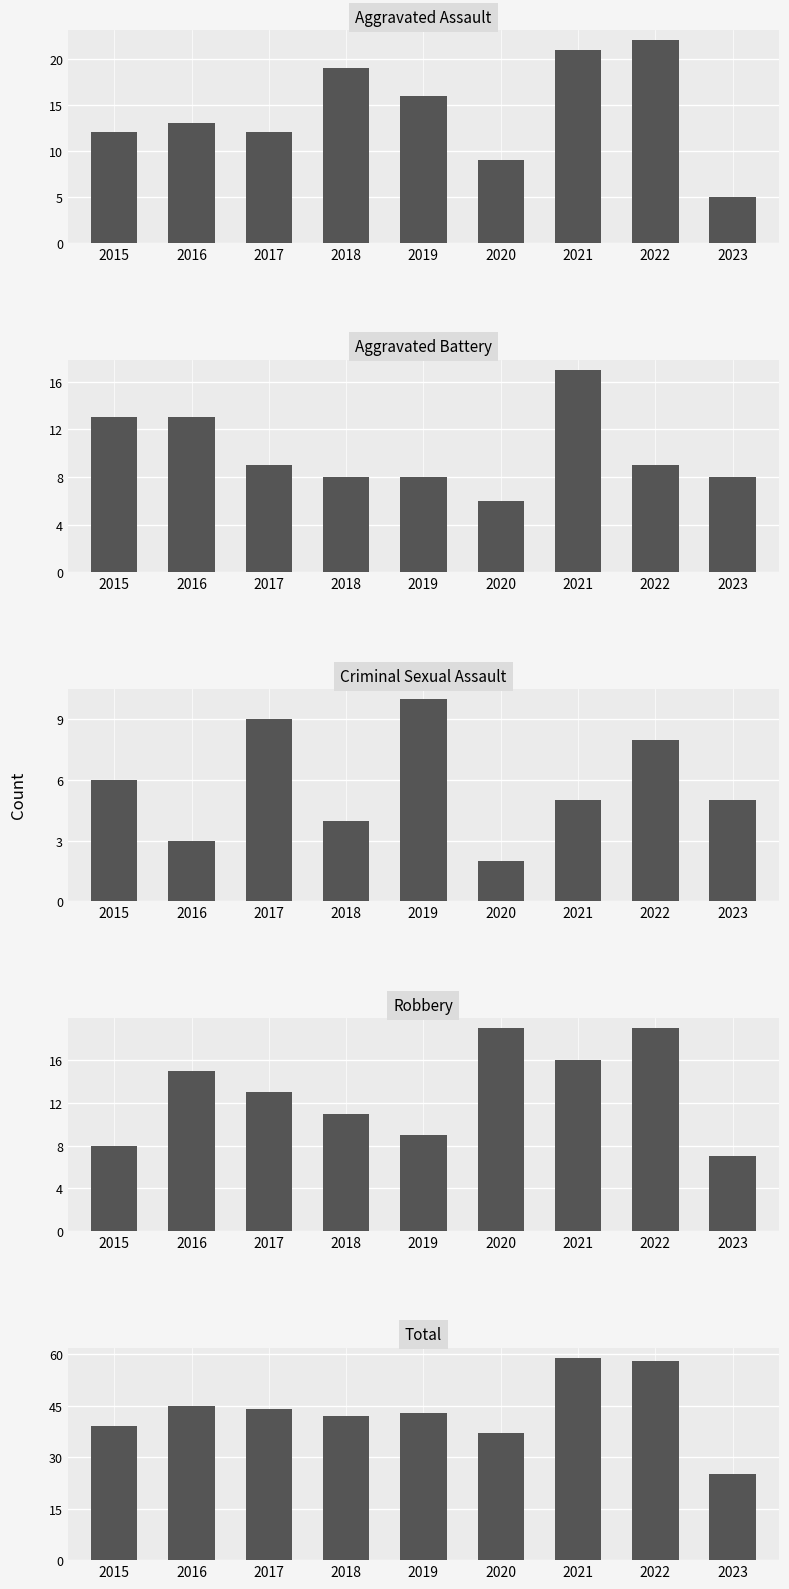

Reading left to right, what are all the values shown in this chart?

Aggravated Assault: 2015=12	2016=13	2017=12	2018=19	2019=16	2020=9	2021=21	2022=22	2023=5
Aggravated Battery: 2015=13	2016=13	2017=9	2018=8	2019=8	2020=6	2021=17	2022=9	2023=8
Criminal Sexual Assault: 2015=6	2016=3	2017=9	2018=4	2019=10	2020=2	2021=5	2022=8	2023=5
Robbery: 2015=8	2016=15	2017=13	2018=11	2019=9	2020=19	2021=16	2022=19	2023=7
Total: 2015=39	2016=45	2017=44	2018=42	2019=43	2020=37	2021=59	2022=58	2023=25